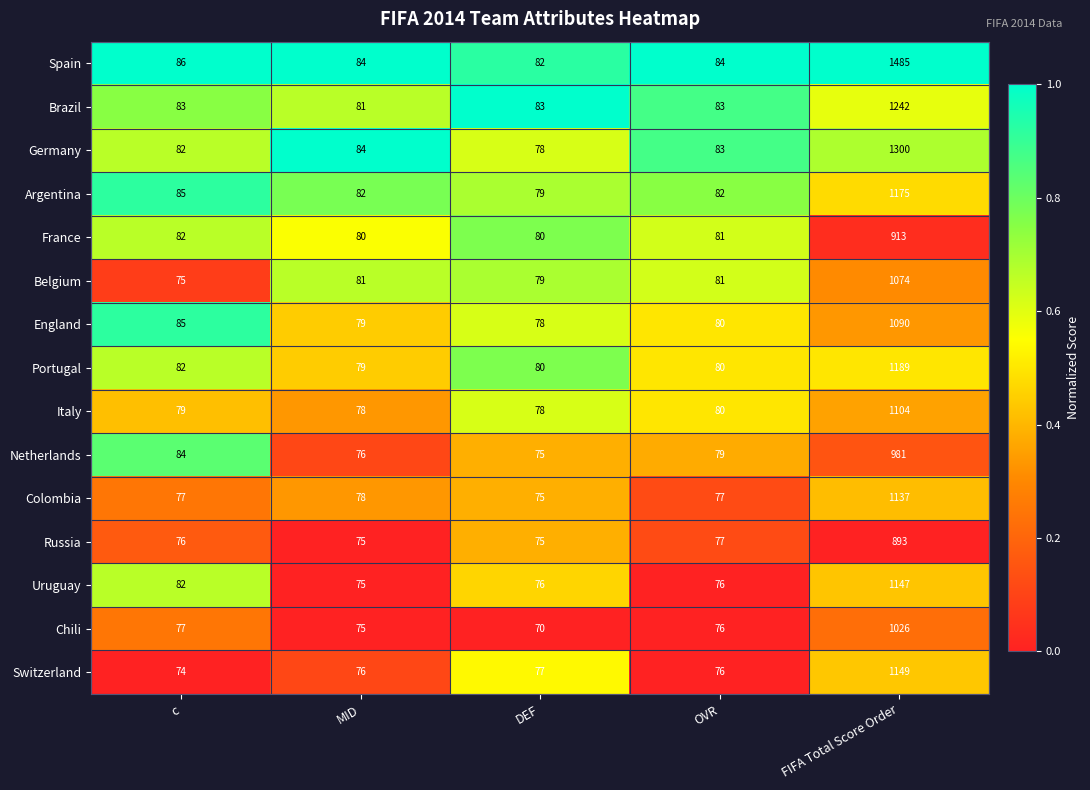

Which series has the largest total across all categories?

Spain